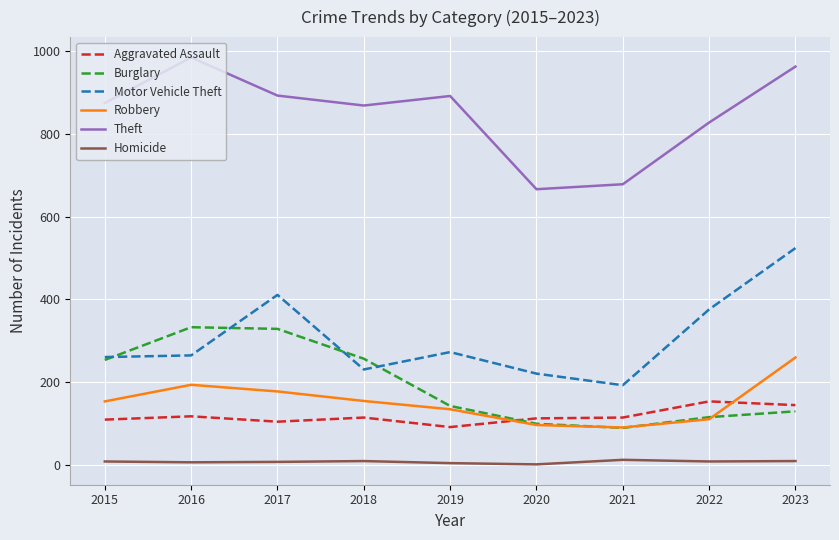

Rank the series by their maximum value, from lowest to highest.

Homicide, Aggravated Assault, Robbery, Burglary, Motor Vehicle Theft, Theft